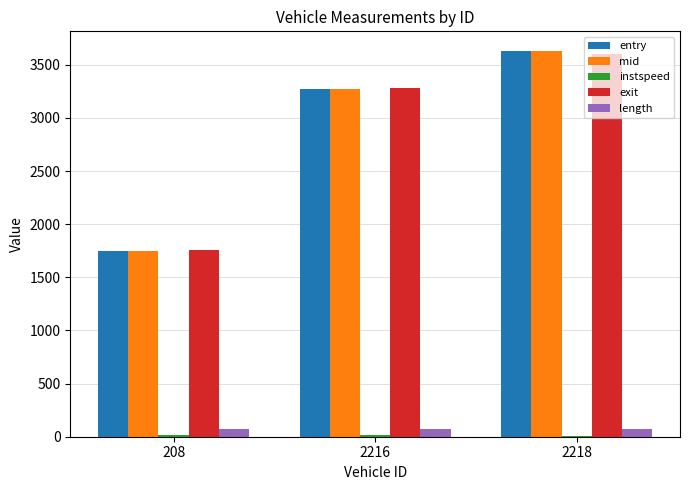

Is the value of length at 208 greater than the value of mid at 2216?

No